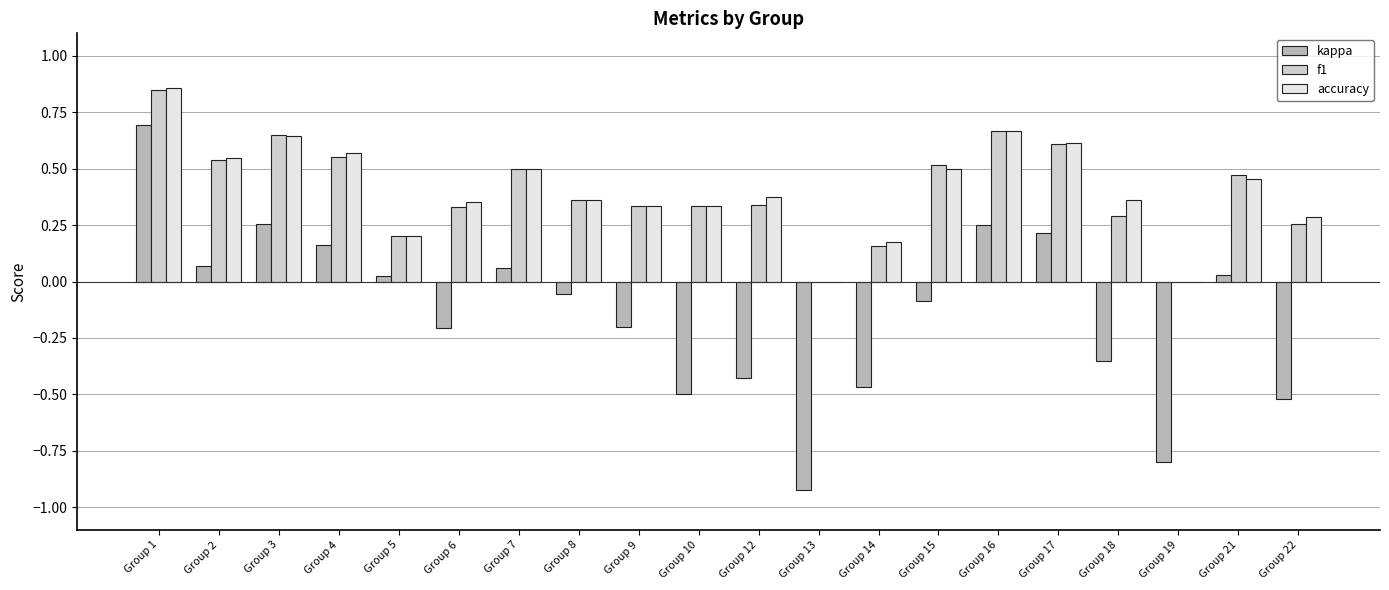

What is the total value across all series at Group 1?

2.4